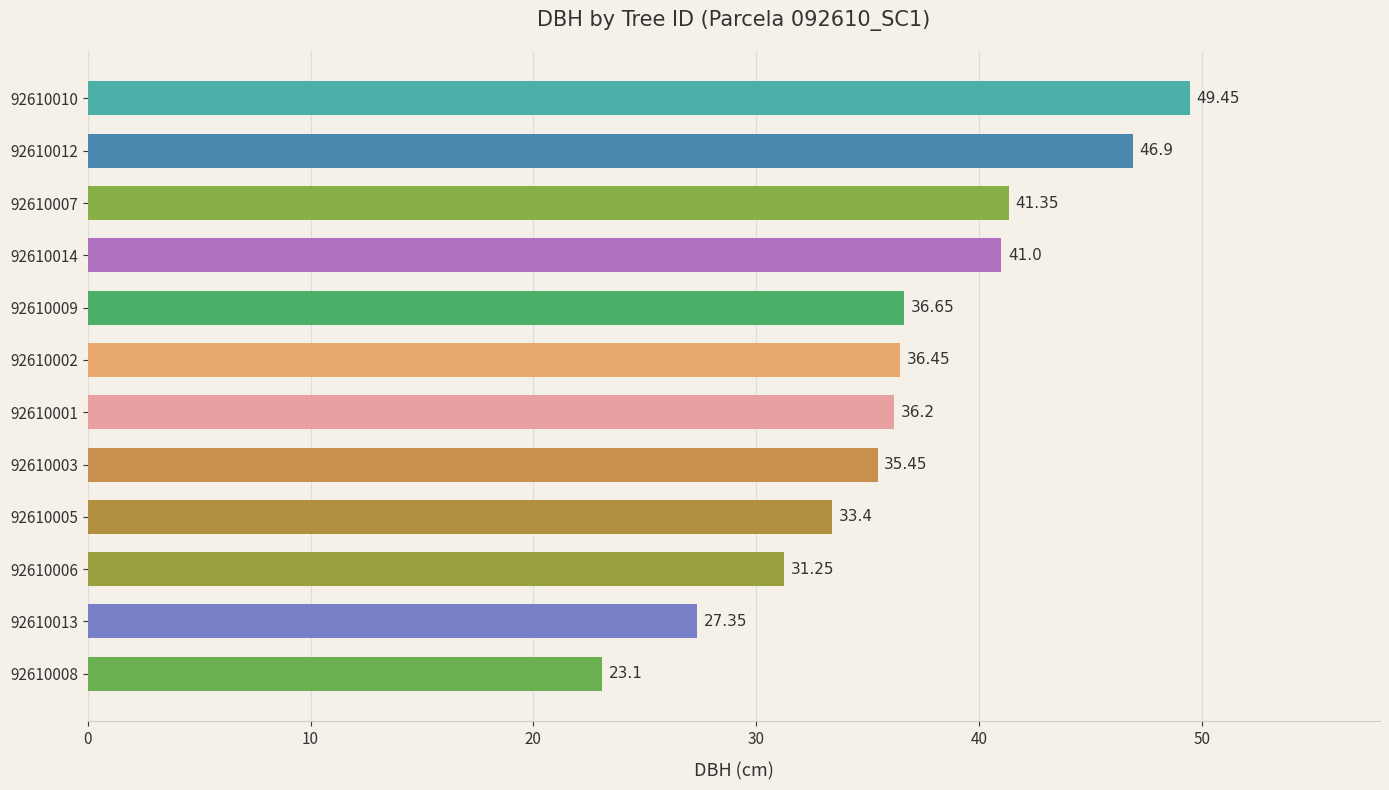

List the labels in order of value, smallest first.

92610008, 92610013, 92610006, 92610005, 92610003, 92610001, 92610002, 92610009, 92610014, 92610007, 92610012, 92610010